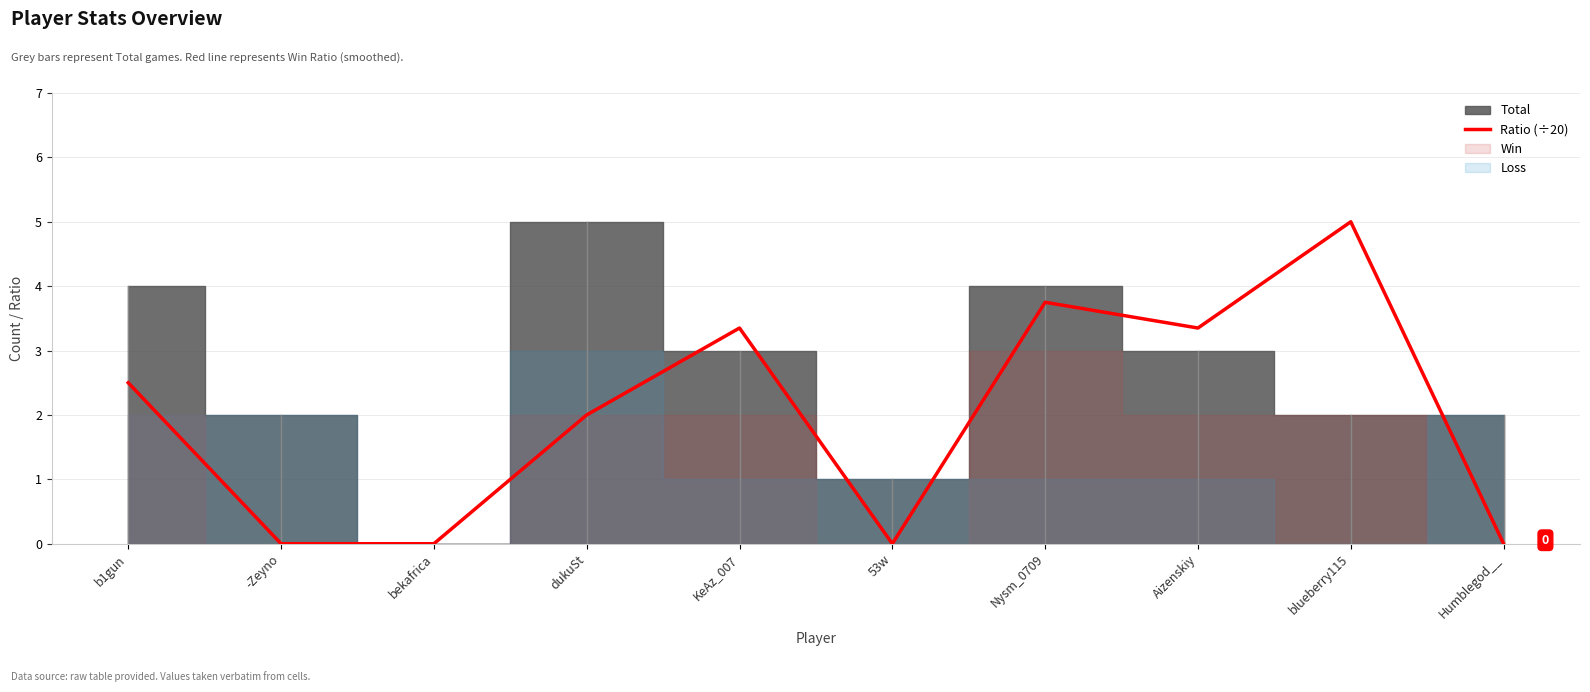

Reading left to right, list all the values displayed in this chart.

b1gun=2.5	-Zeyno=0.0	bekafrica=0.0	dukuSt=2.0	KeAz_007=3.4	53w=0.0	Nysm_0709=3.8	Aizenskiy=3.4	blueberry115=5.0	Humblegod__=0.0